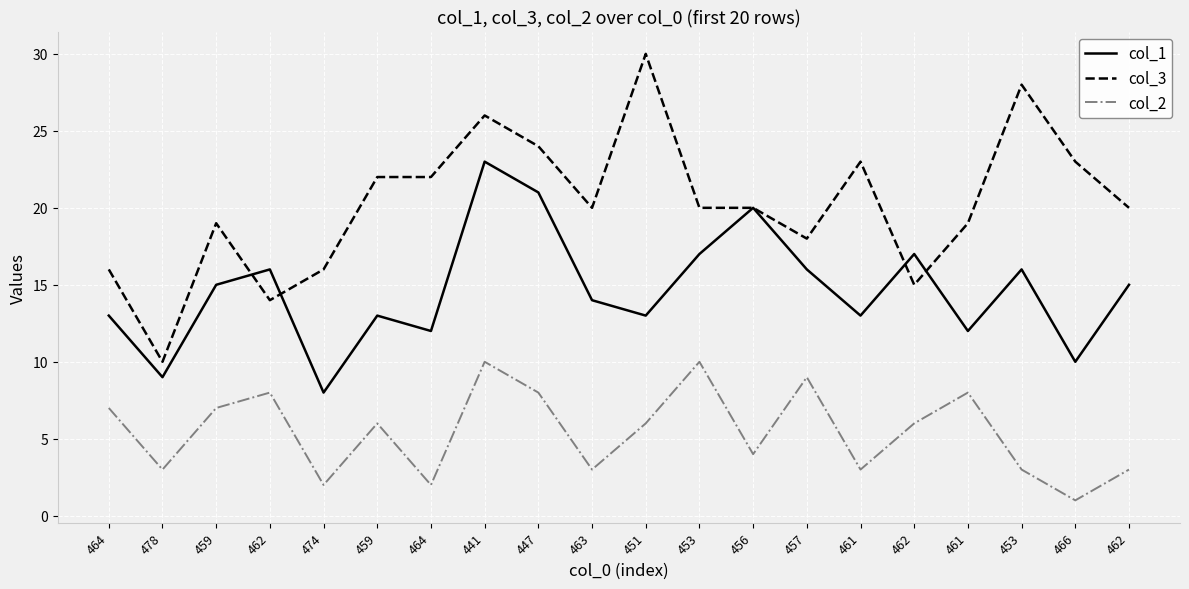

Where is col_2 nearest to the value 5?

459